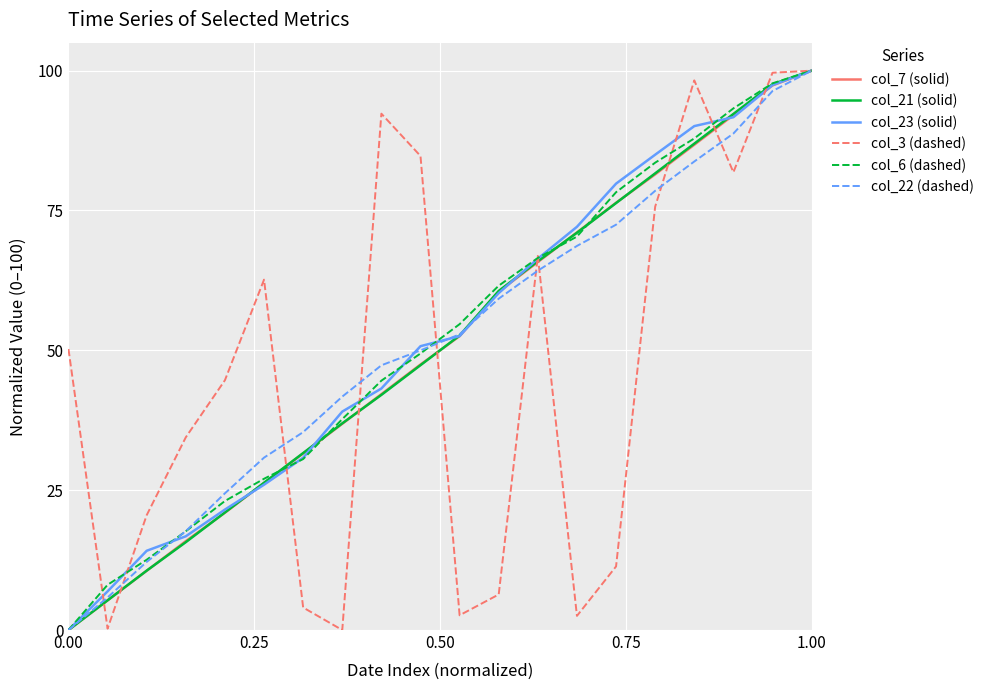

Does the chart display data point markers on the line(s)?

No